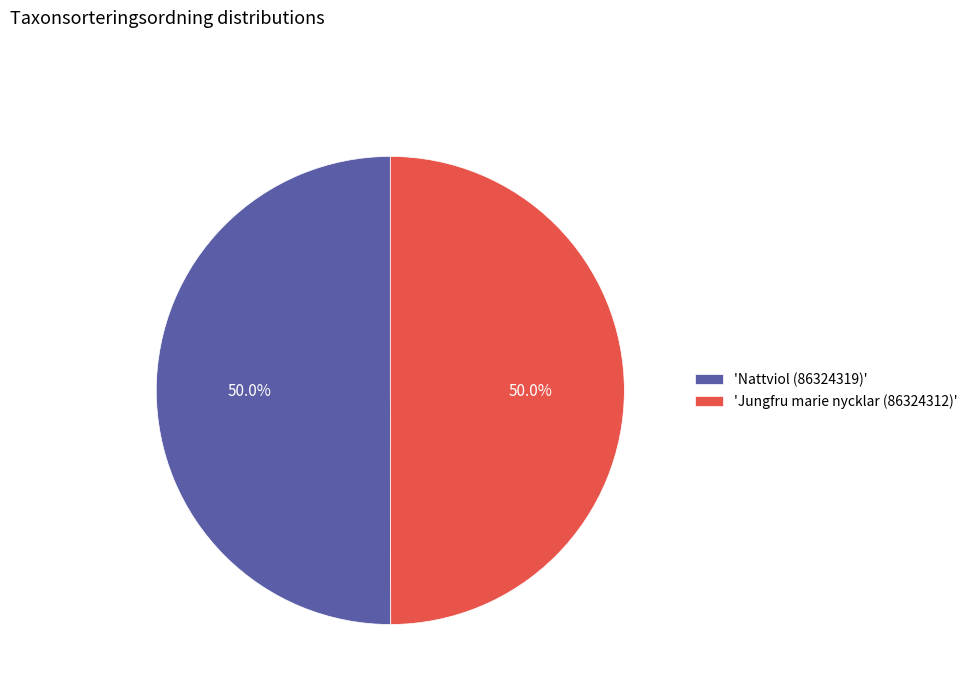

What is the ratio of the value at 'Jungfru marie nycklar (86324312)' to the value at 'Nattviol (86324319)'?

1.0